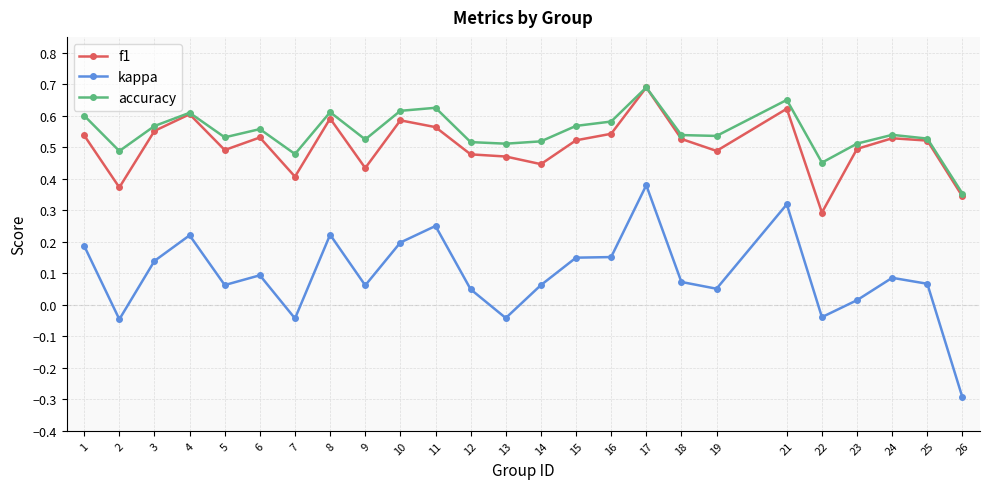

Which series changed the most between 8 and 13?

kappa